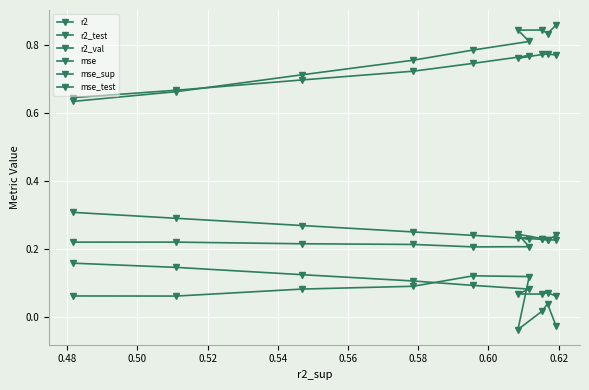

The r2_test series shows 0.1 at 0.52. True or false?

True